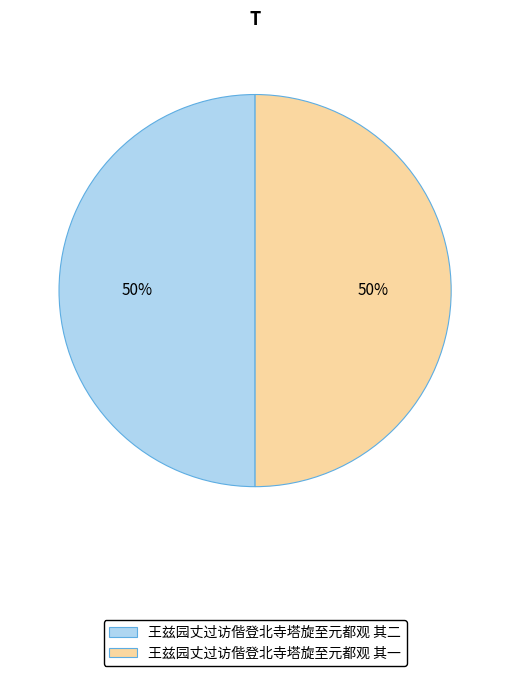

Do 王兹园丈过访偕登北寺塔旋至元都观 其二 and 王兹园丈过访偕登北寺塔旋至元都观 其一 together represent more than half of the pie?

Yes